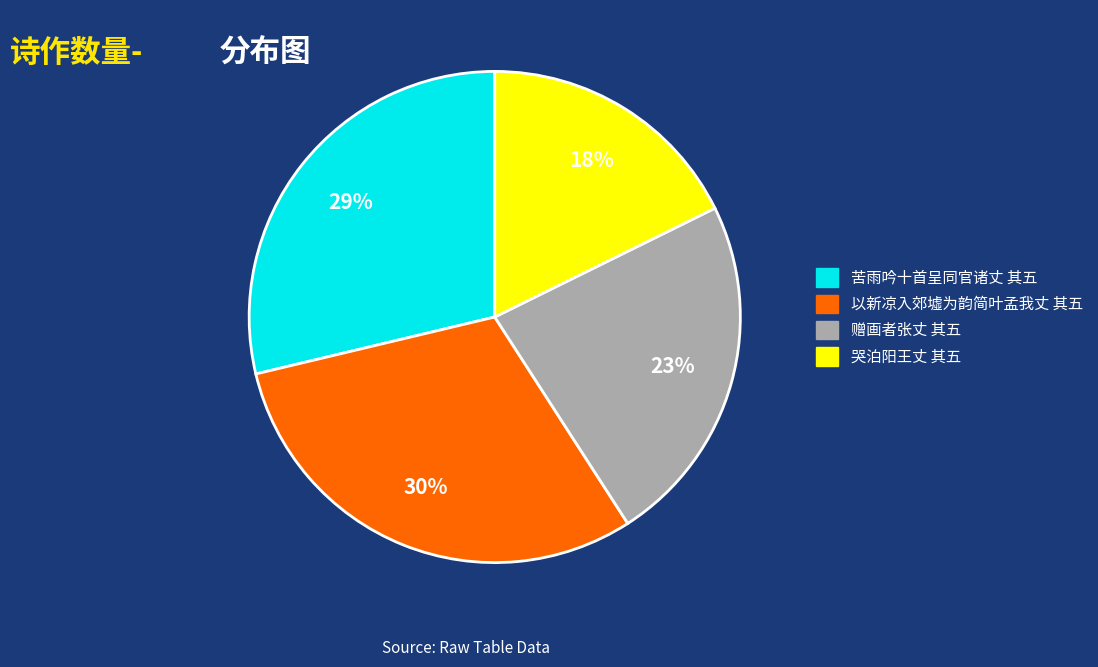

What percentage is the 赠画者张丈 其五 slice, to the nearest percent?

23%